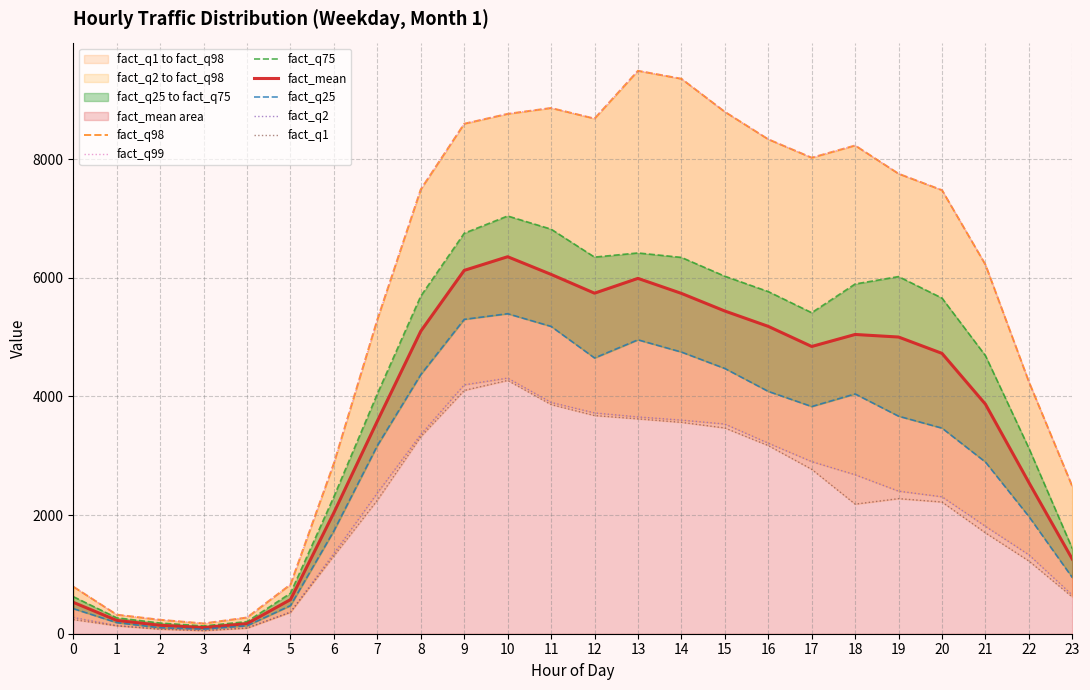

What is the value of the fact_mean point at the 5th from the left?

170.2